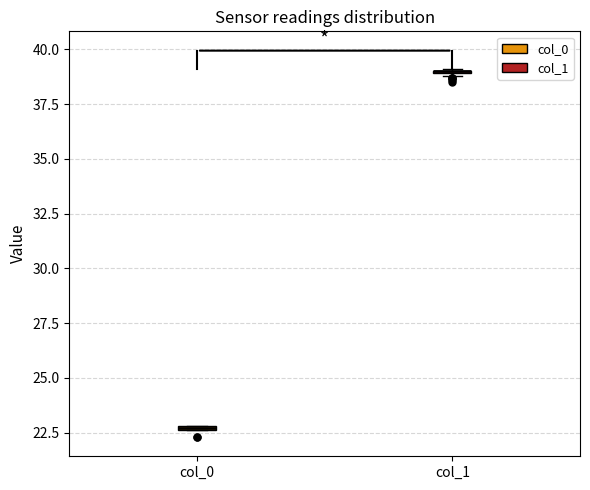

Where is the lower edge of the box for col_0 on the y-axis? The values are not printed on the chart, so give them approximately, as read against the axis.

22.5